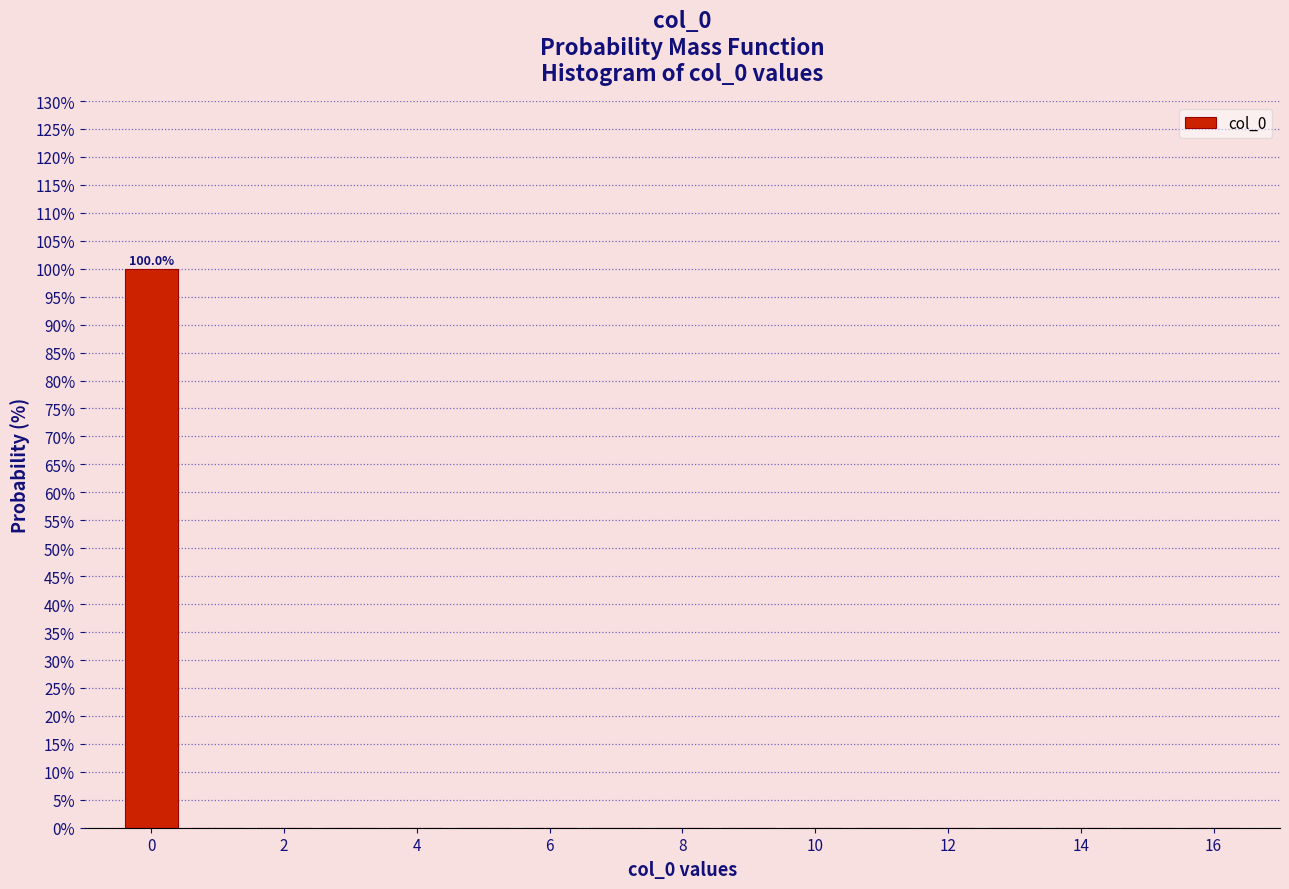

Over which range of the x-axis is the bar tallest?

-0.5 to 0.5